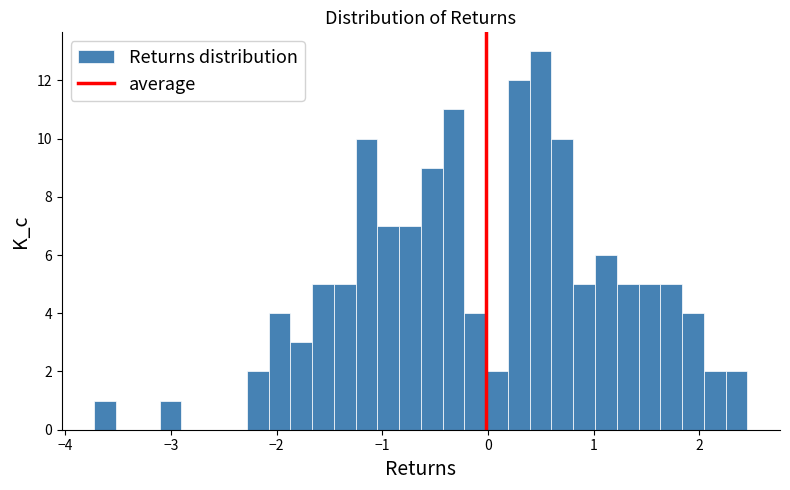

Around what value on the x-axis is the tallest bar? Give the approximate position of its centre, as read against the axis.

0.5